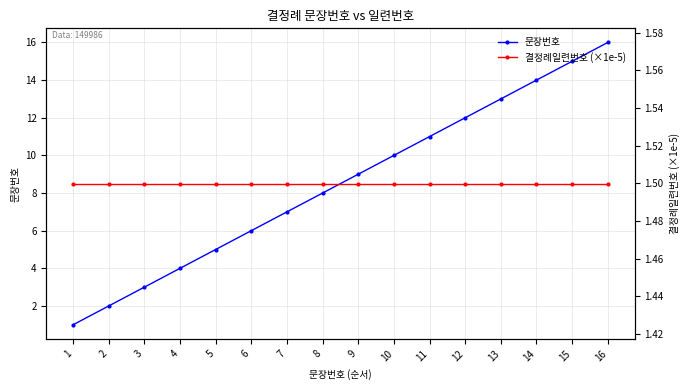

True or false: 결정례일련번호 (×1e-5) has more than 1 interior local peaks.

False